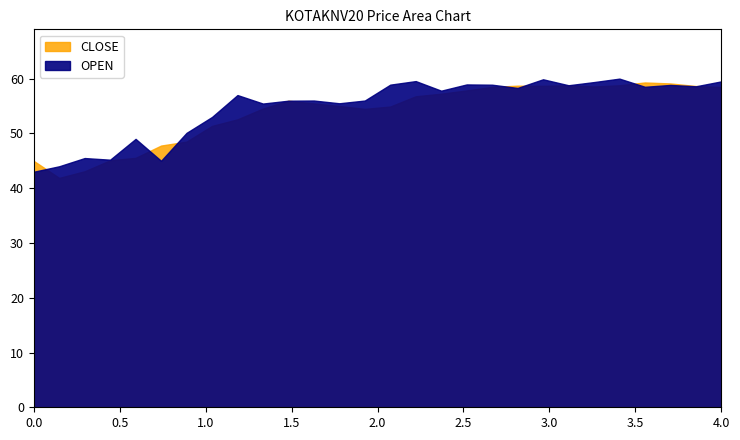

Does the chart have visible grid lines?

No